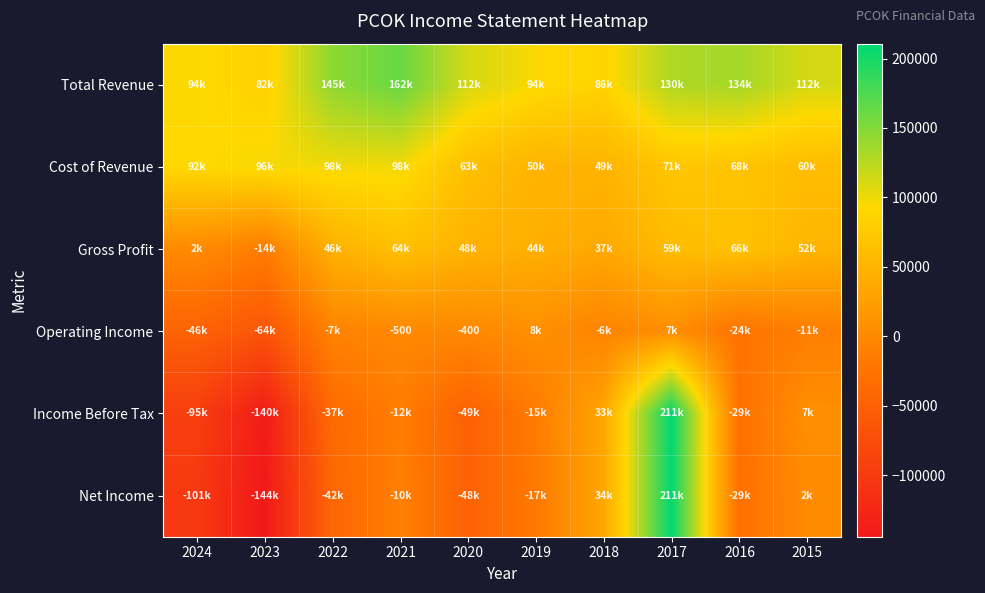

What is the total value across all series at 2017?

687100